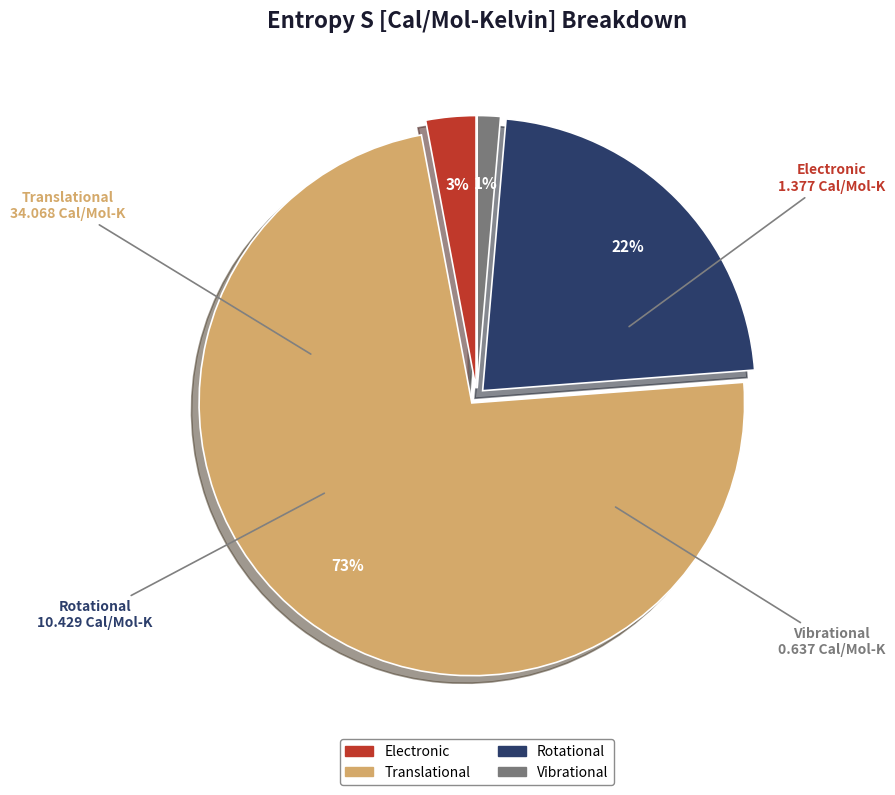

Rank the categories by value from highest to lowest.

Translational, Rotational, Electronic, Vibrational